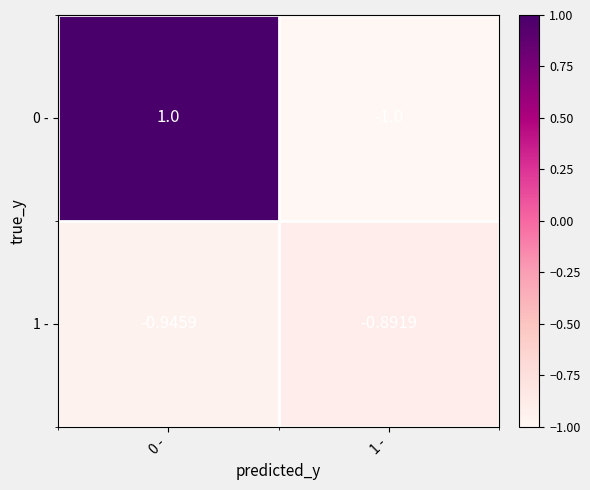

Is the value of 0 - at 0 - greater than the value of 1 - at 0 -?

Yes